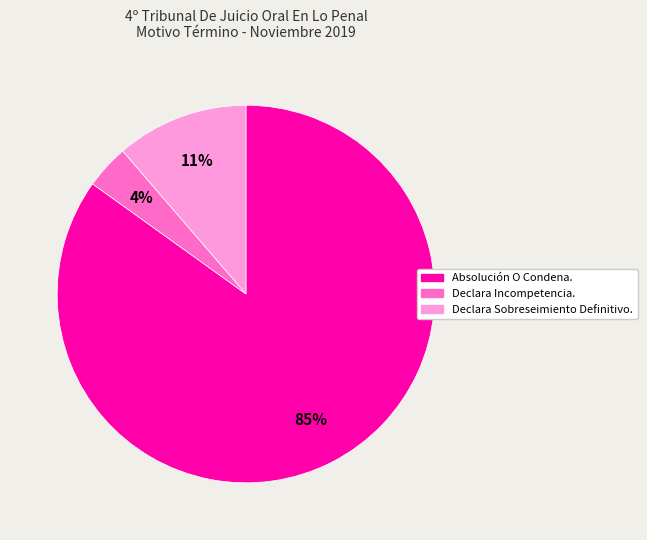

Do Declara Sobreseimiento Definitivo. and Declara Incompetencia. together represent more than half of the pie?

No